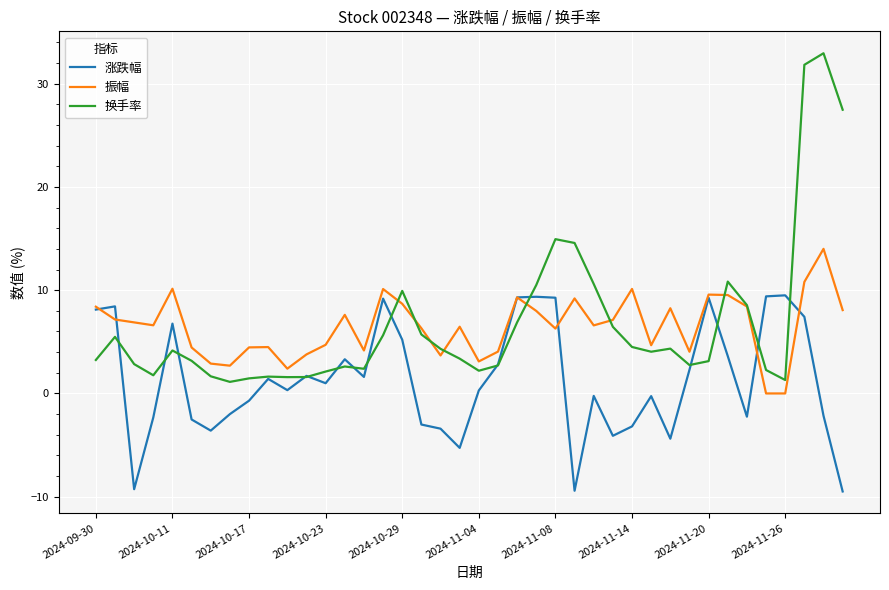

Which series has the largest range (max minus min)?

换手率